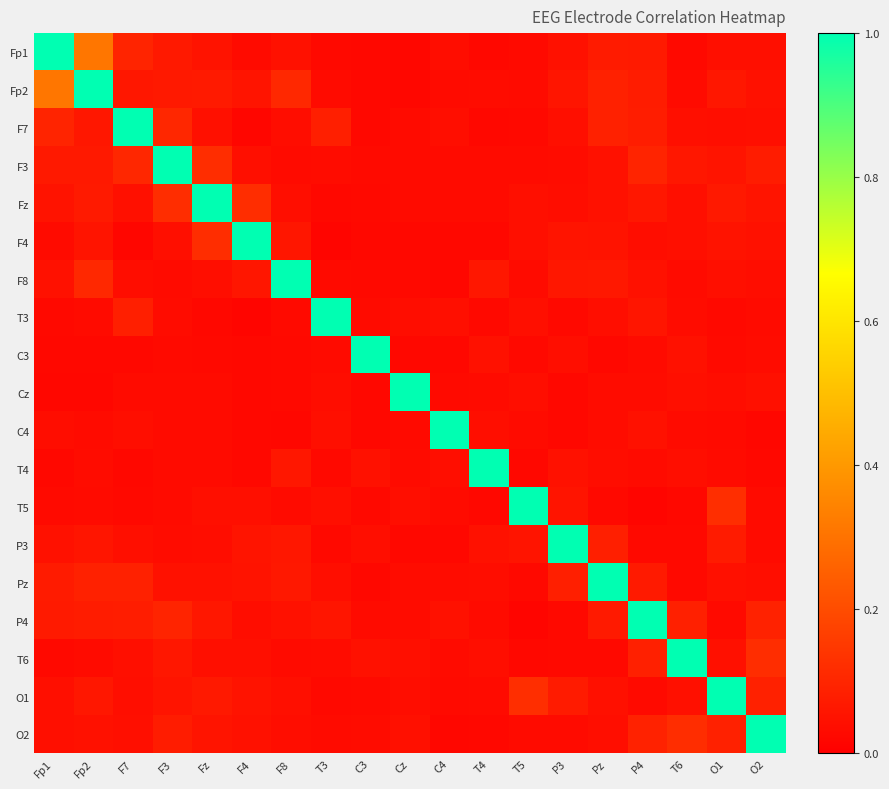

At how many categories does at least one series exceed 0?

19